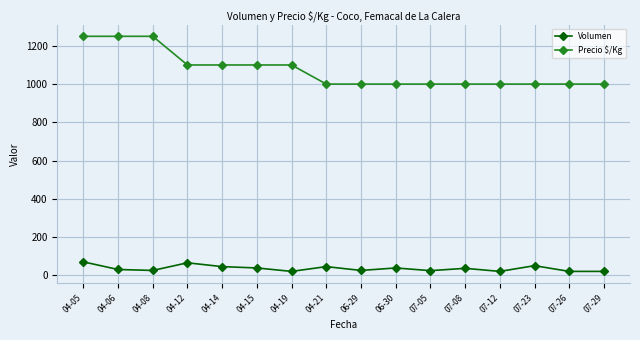

The value of Precio $/Kg at 04-21 is 1000. True or false?

True